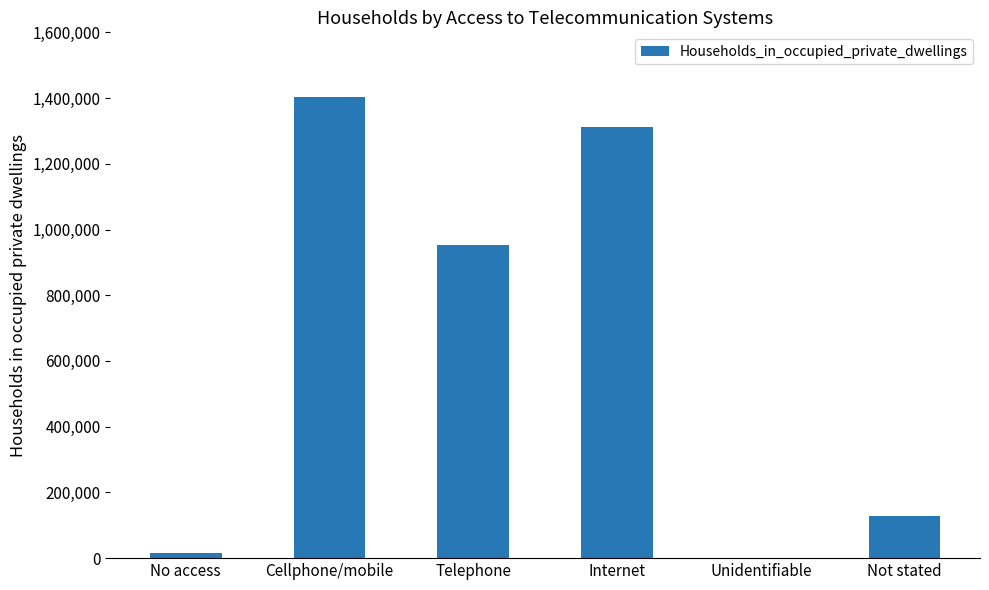

Reading right to left, what are all the values shown in this chart?

Not stated=127014	Unidentifiable=1677	Internet=1313376	Telephone=953457	Cellphone/mobile=1402122	No access=16947